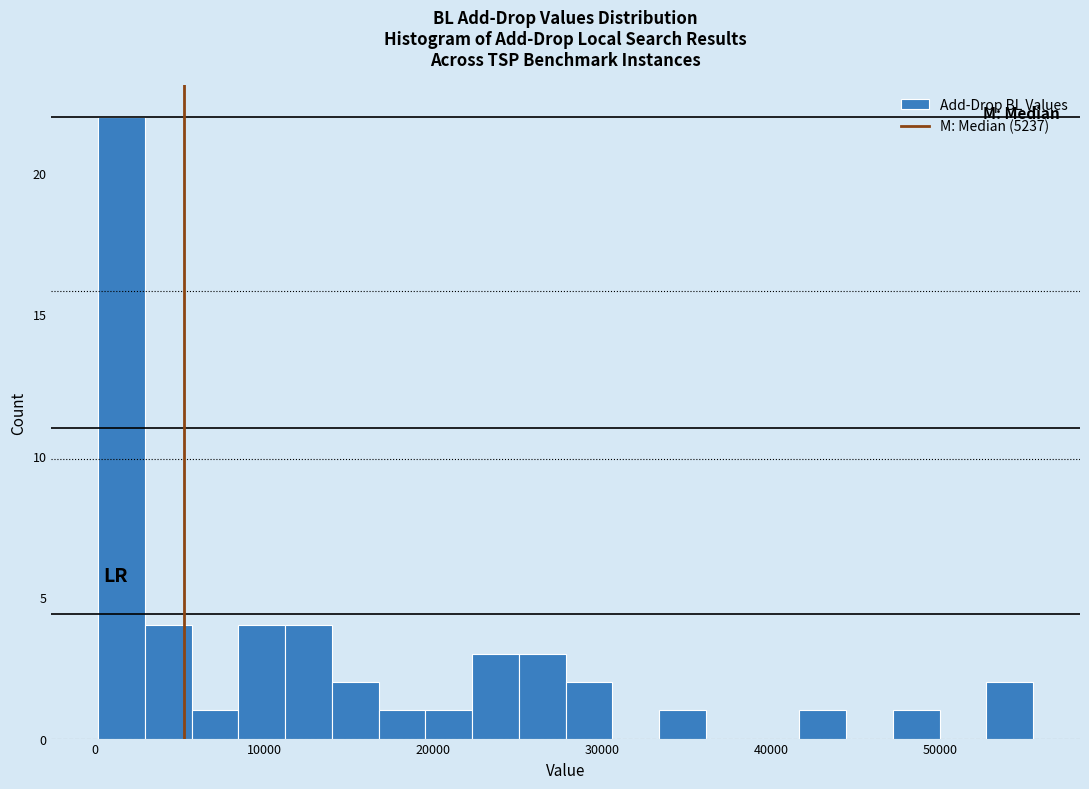

Read against the x-axis, roughly where is the centre of the tallest bar?

2000